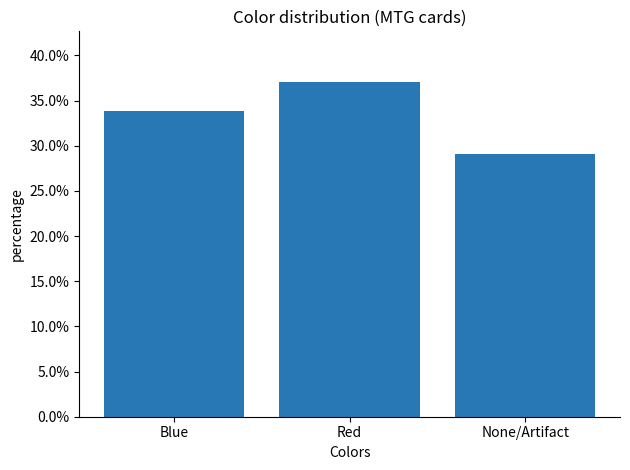

Are the bars horizontal?

No